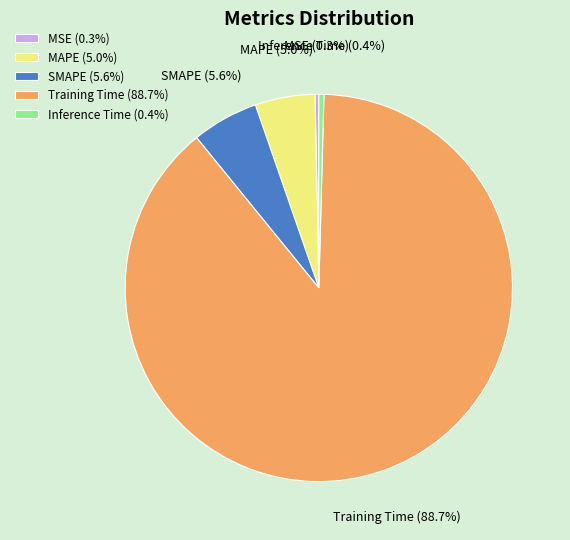

What percentage is the MAPE slice, to the nearest percent?

5%